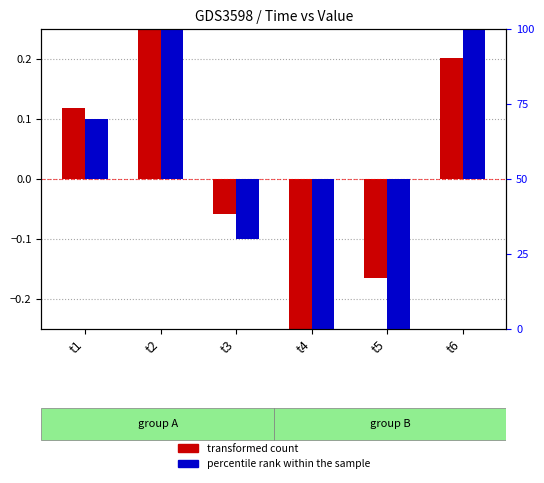

At which category does the chart reach its peak across all series?

t2